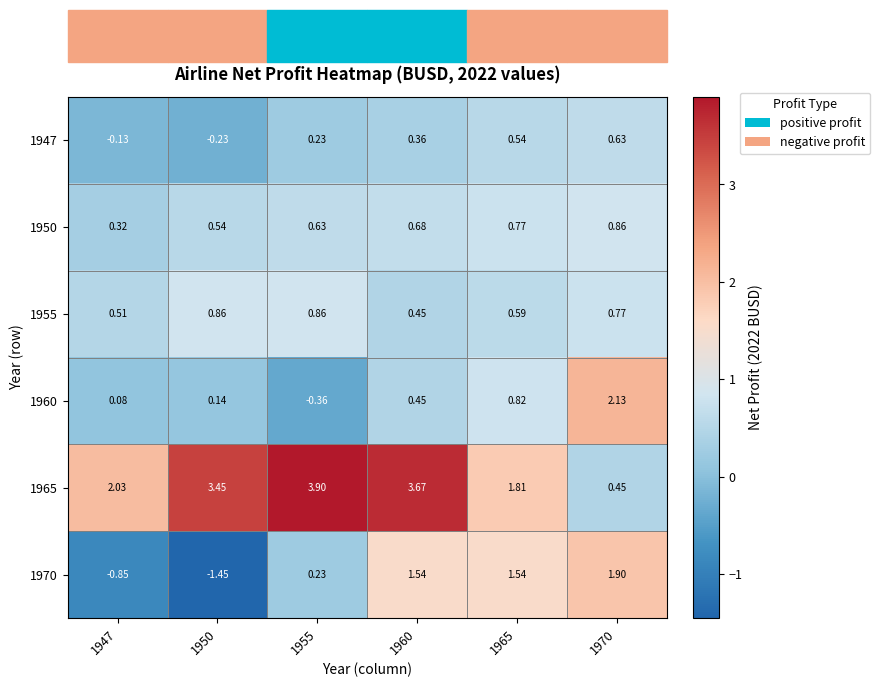

Is the value of 1960 at 1947 greater than the value of 1950 at 1965?

No